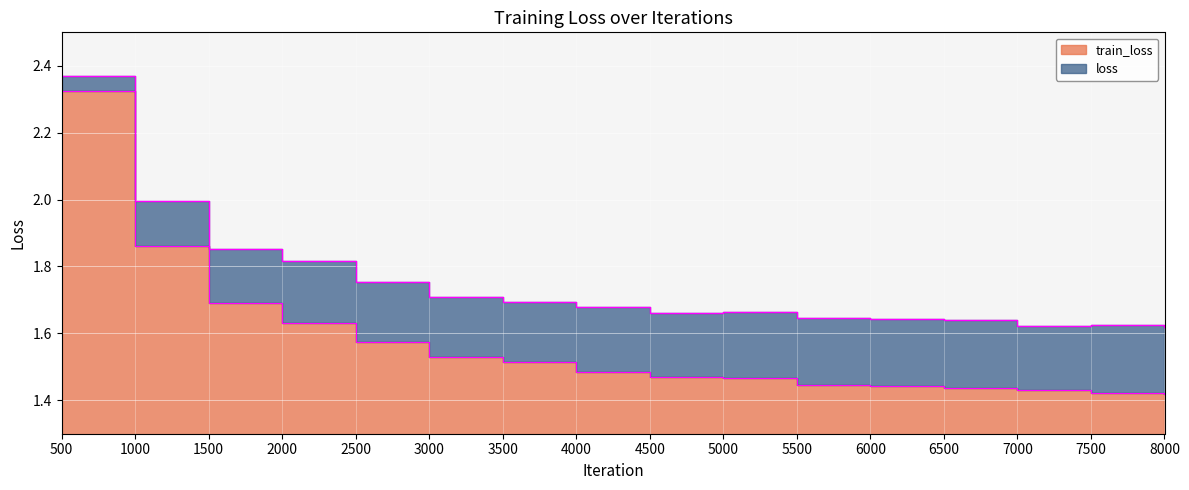

True or false: loss has a value of 1.6 at 6500.

True